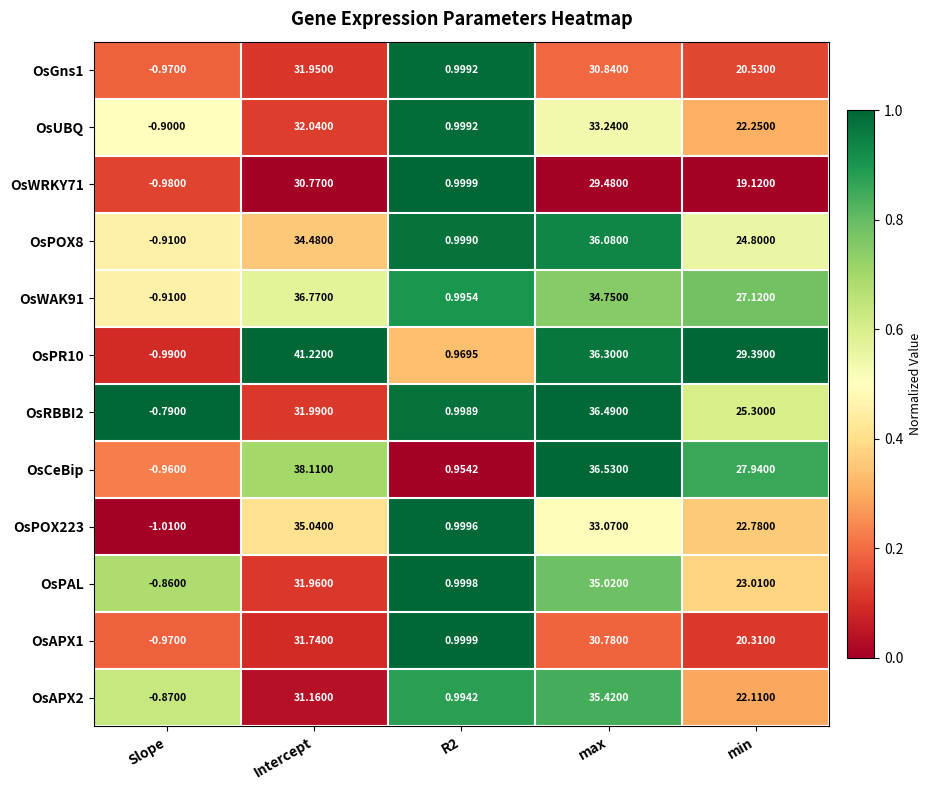

At which category is the sum across all series the highest?

max